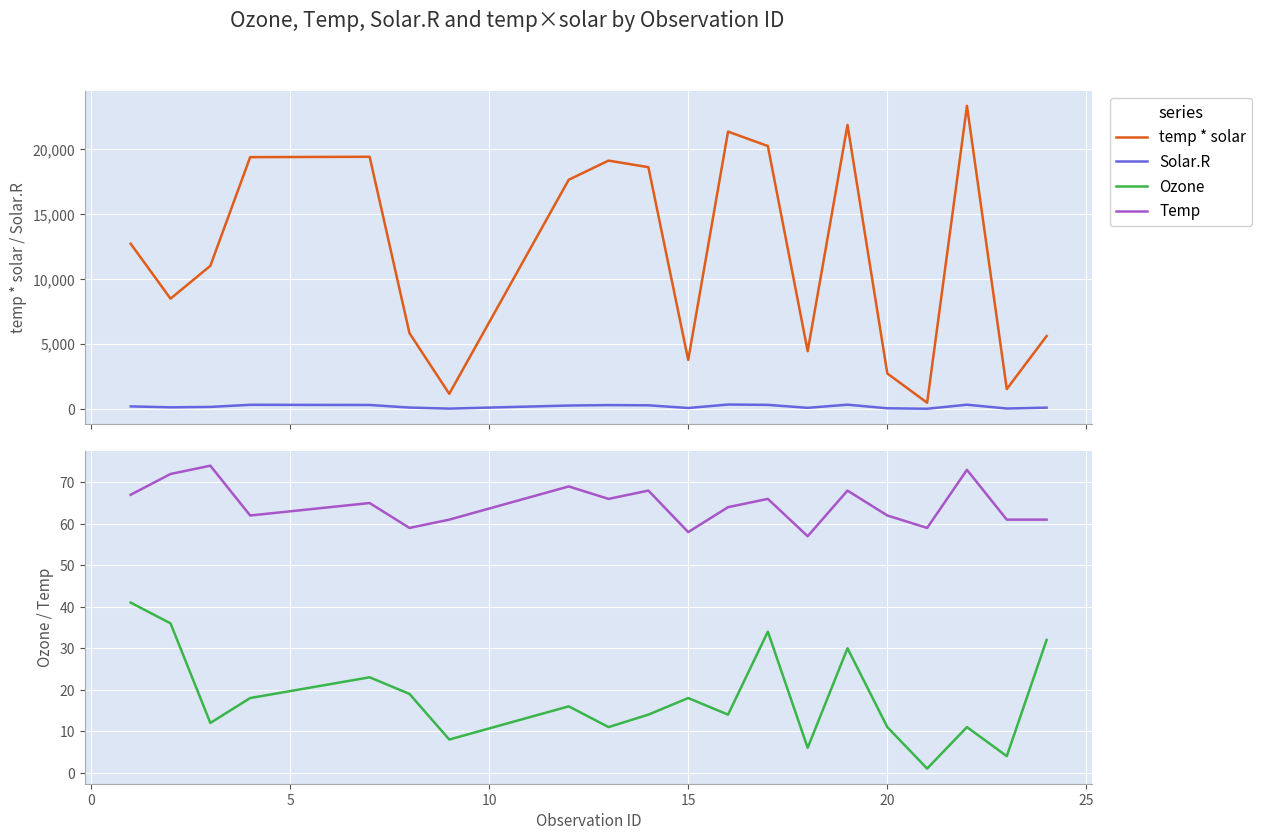

Is this an area chart (filled region under the line)?

No